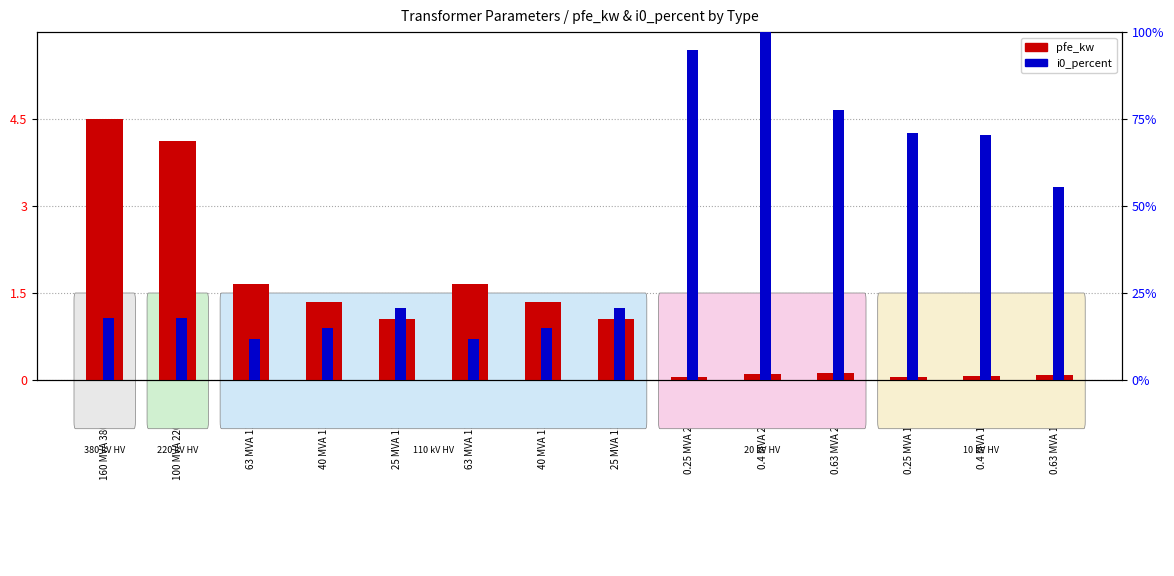

The i0_percent (normalized) series shows 27.5 at 160 MVA 380/110 kV. True or false?

False